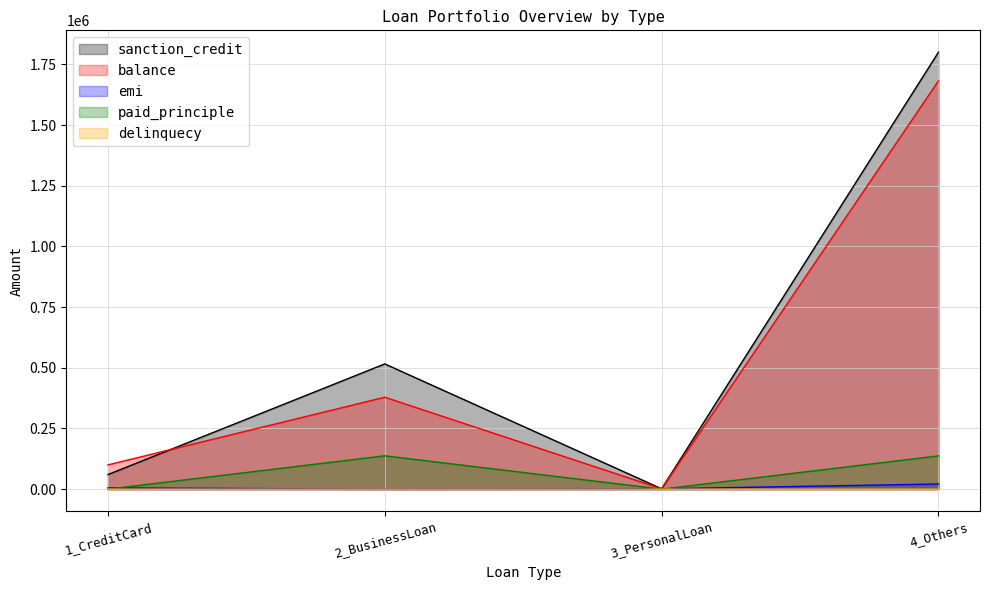

True or false: emi has more than 1 points higher than both neighbors.

False